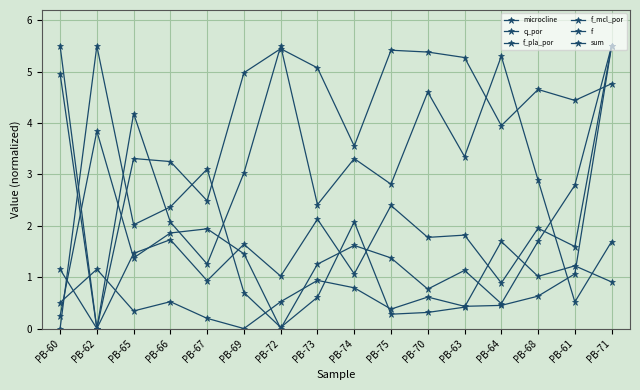

How many positive values does the f_mcl_por series have?

15